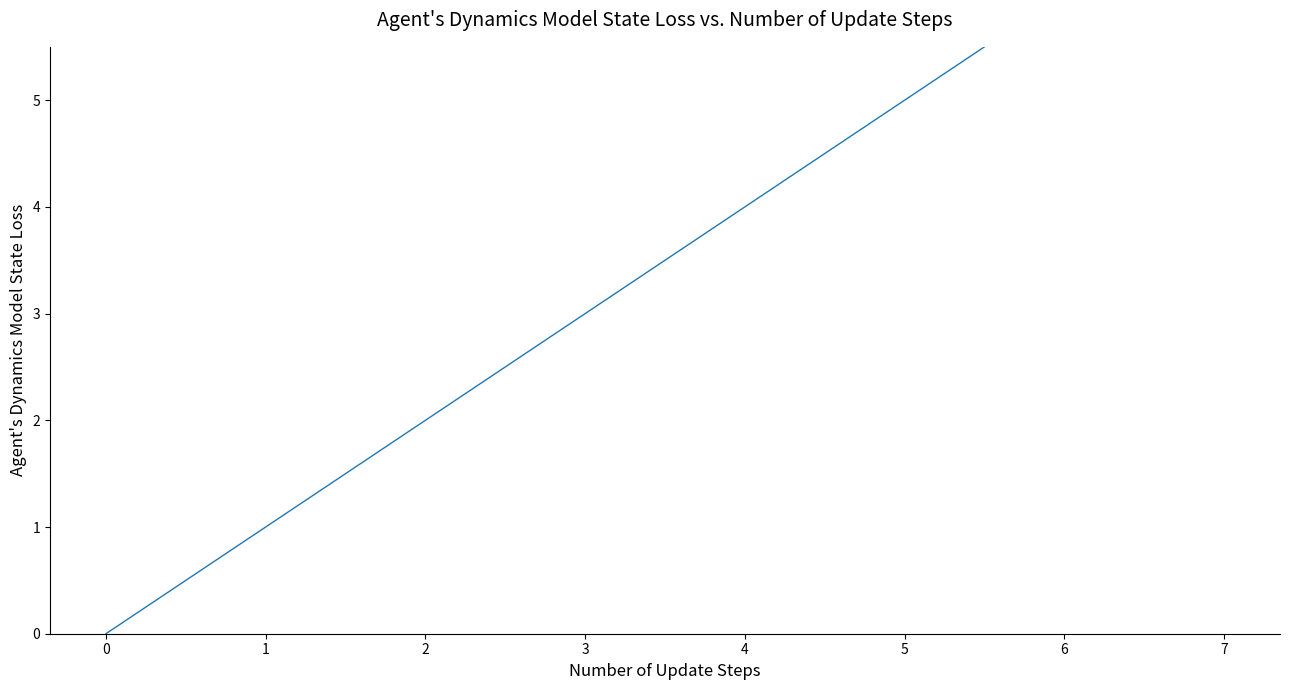

What is the value of the 7th point from the left?

3.0